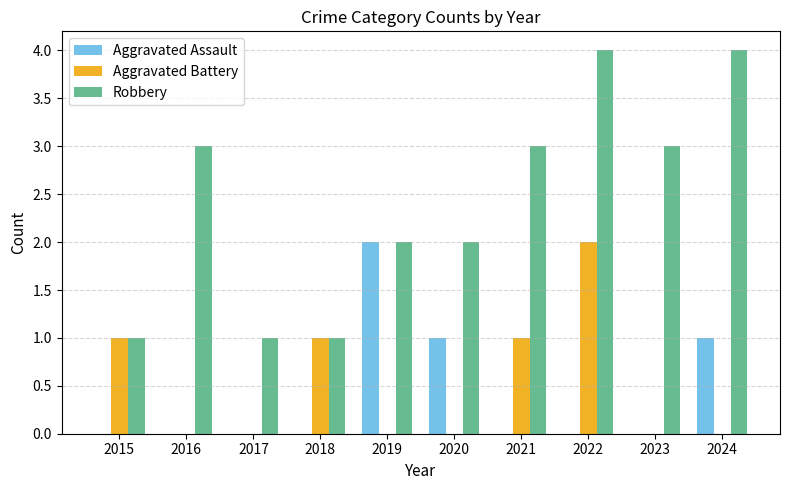

Between 2022 and 2023, which series saw the biggest shift?

Aggravated Battery